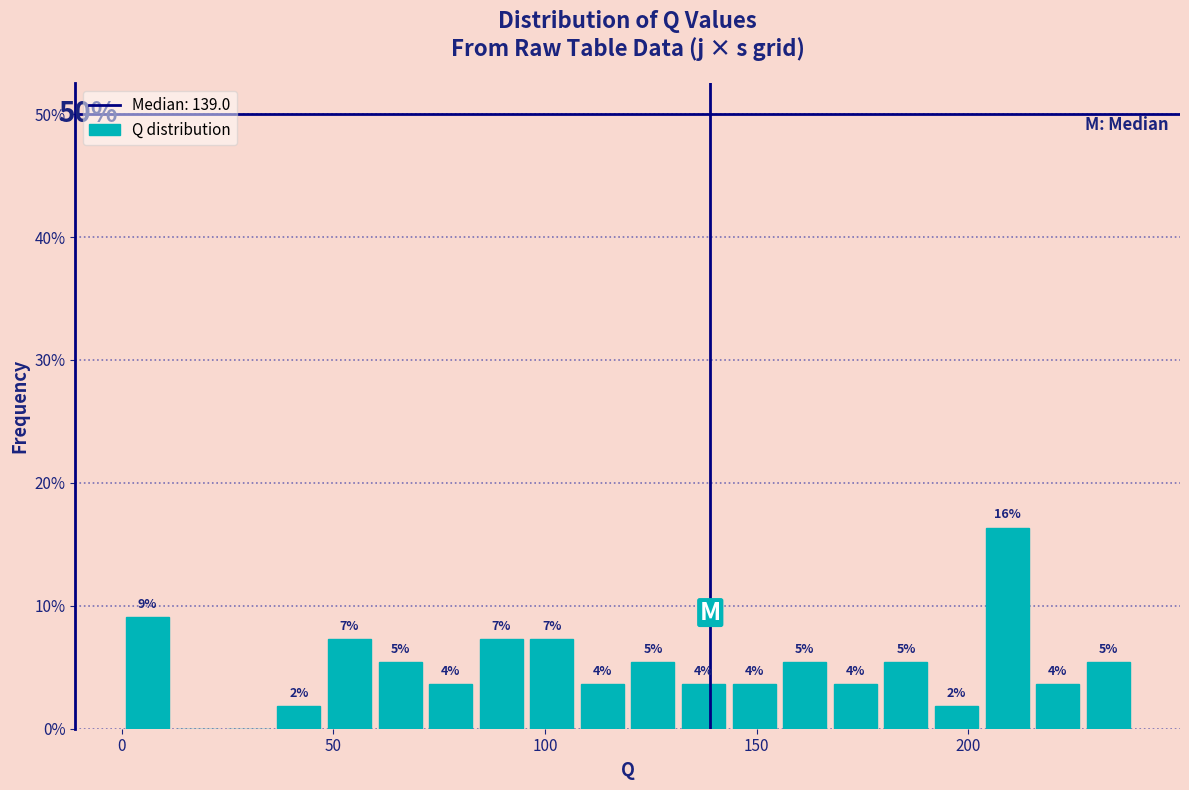

Around what value on the x-axis is the tallest bar? Give the approximate position of its centre, as read against the axis.

210